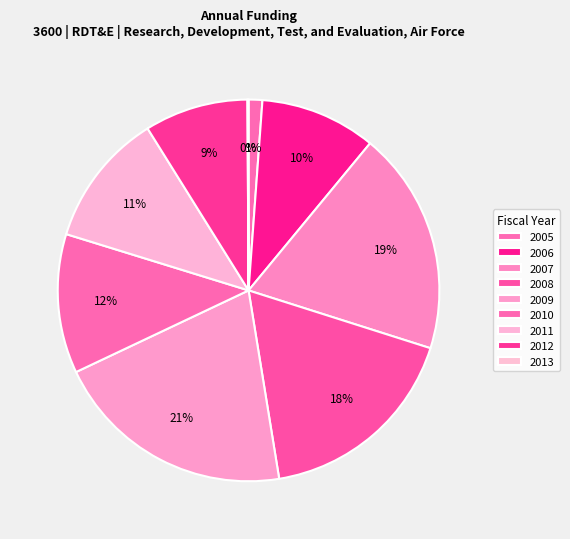

How many segments does this pie chart have?

9